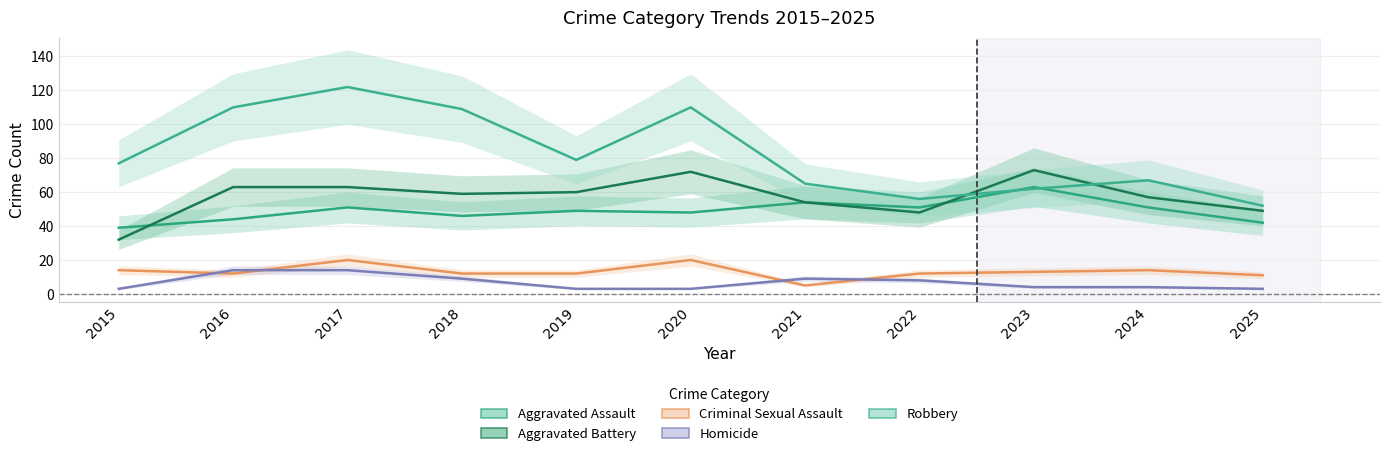

Rank the series at 2023 from highest to lowest value.

Aggravated Battery, Aggravated Assault, Robbery, Criminal Sexual Assault, Homicide